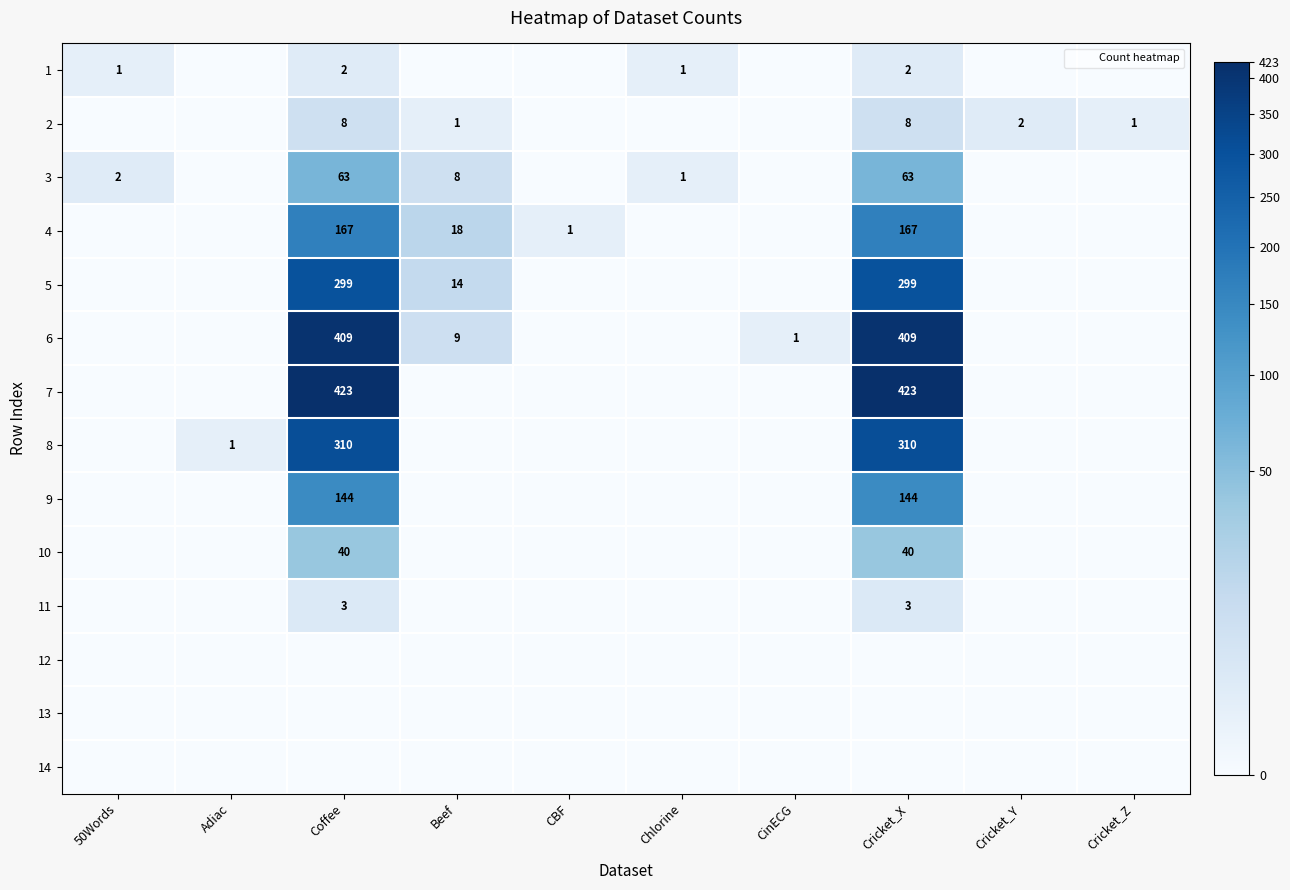

At how many categories does at least one series exceed 68?

2